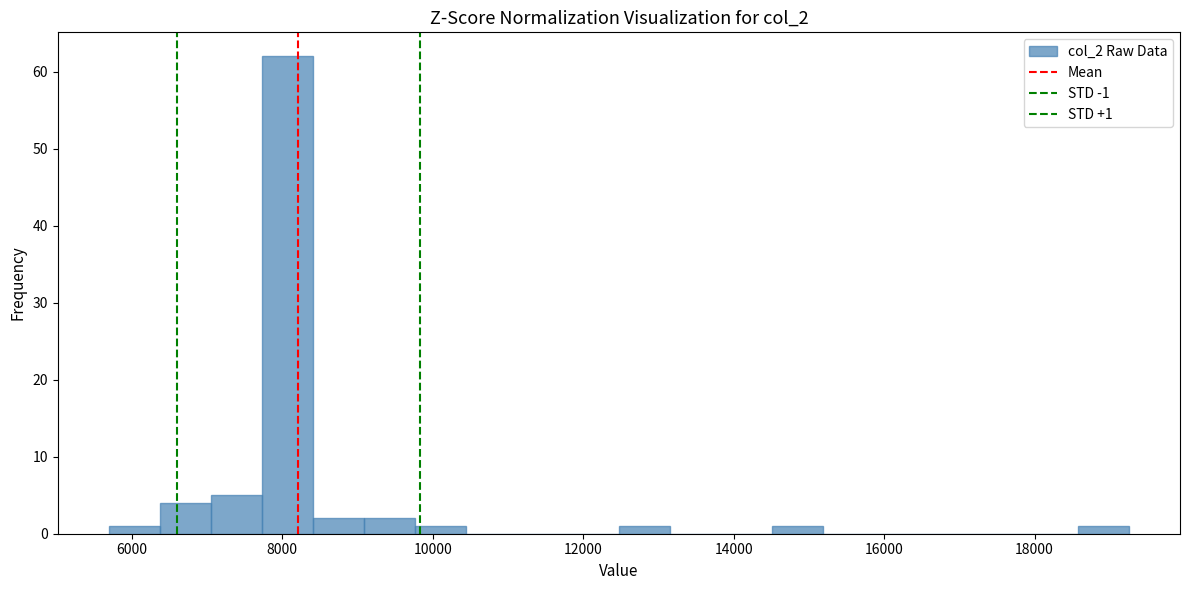

Read against the x-axis, roughly where is the centre of the tallest bar?

8000